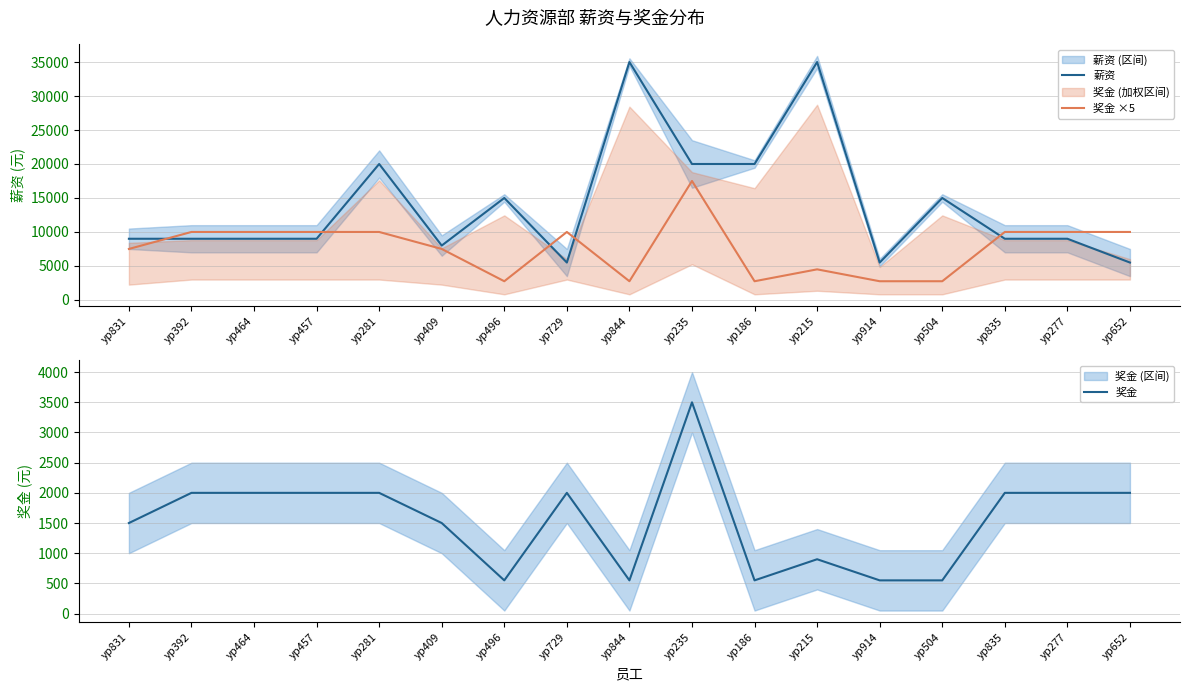

At how many categories does at least one series exceed 18274?

5